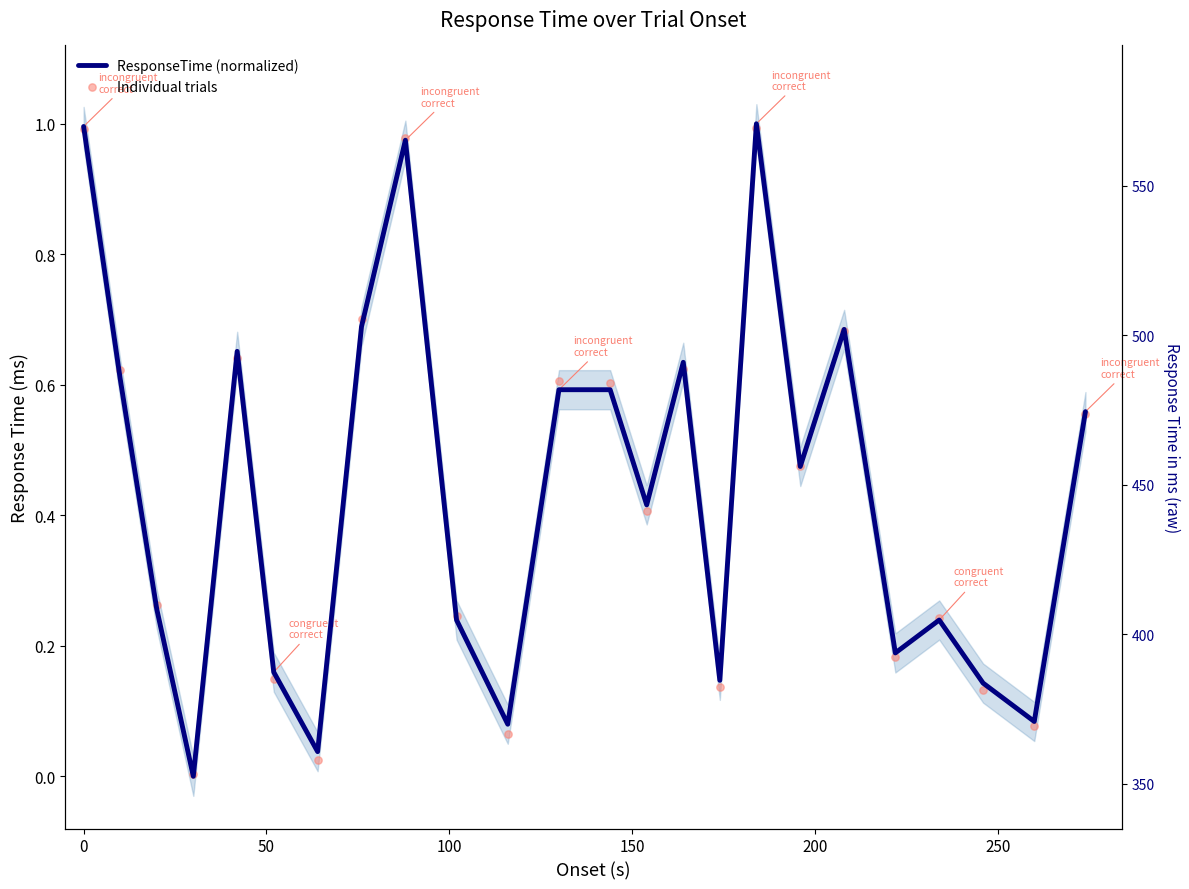

Which series has the largest Y range (max minus min)?

ResponseTime (normalized)